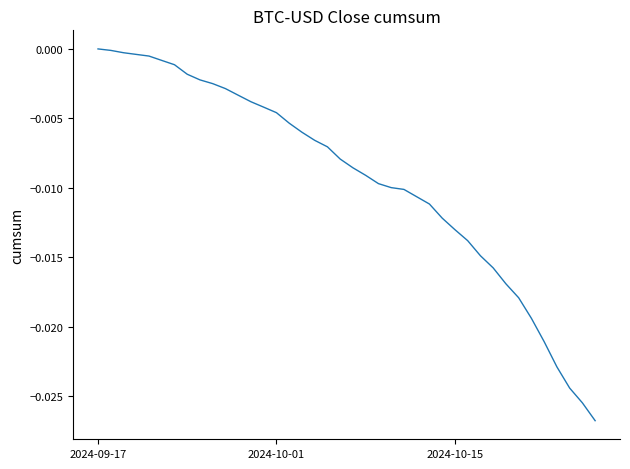

Does the chart display data point markers on the line(s)?

No